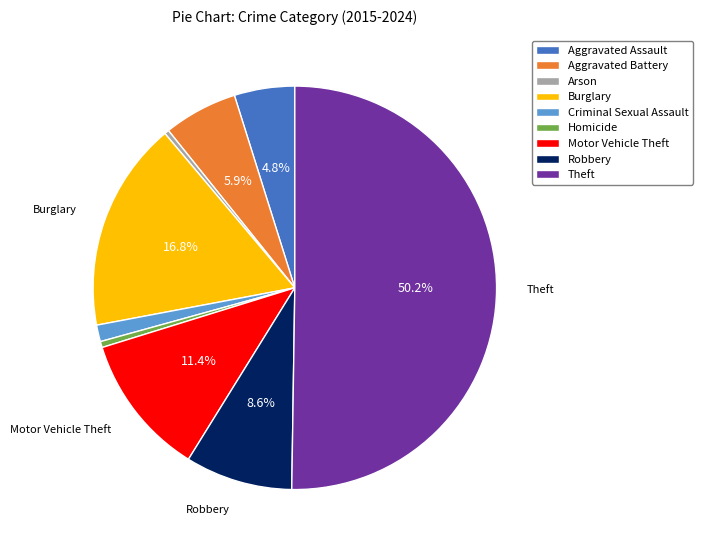

To the nearest percent, what is the difference between the largest and smallest slice percentages?

50%